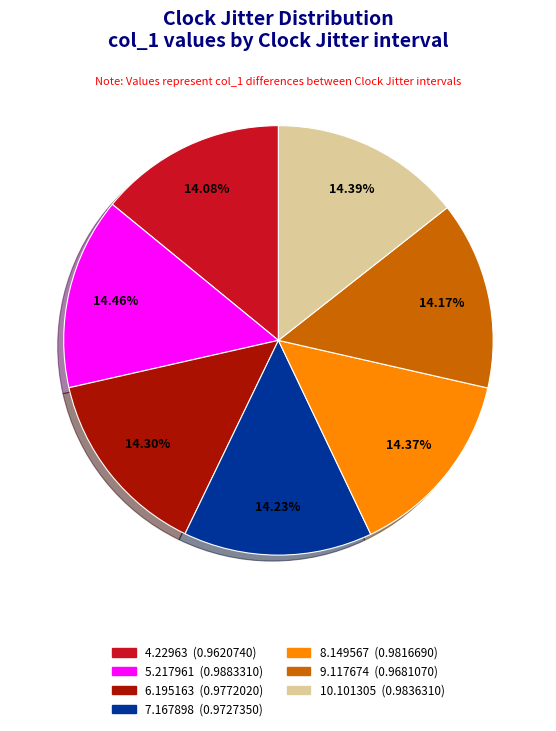

Count the number of slices in the pie.

7